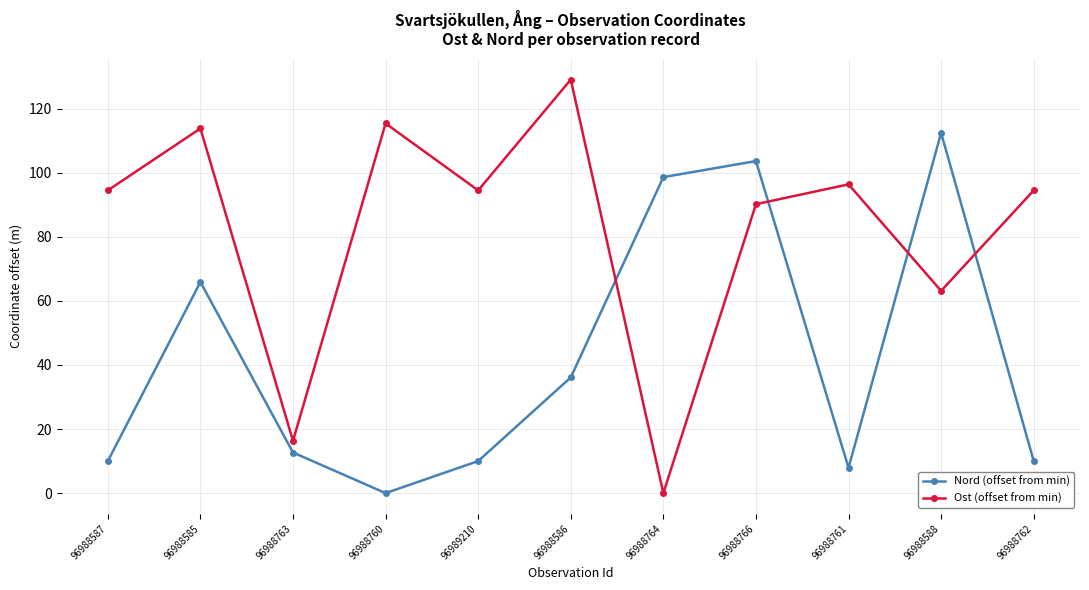

What is the label of the 8th point from the right?

96988760